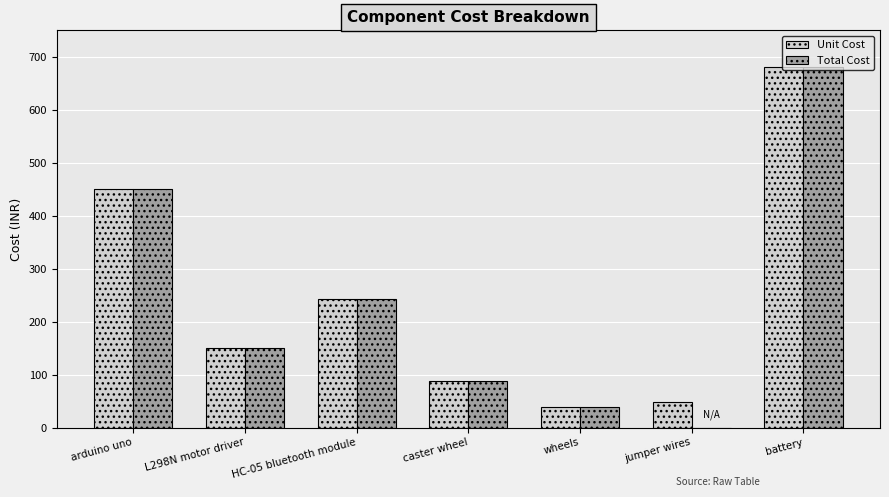

Which series has the widest spread of values?

Total Cost